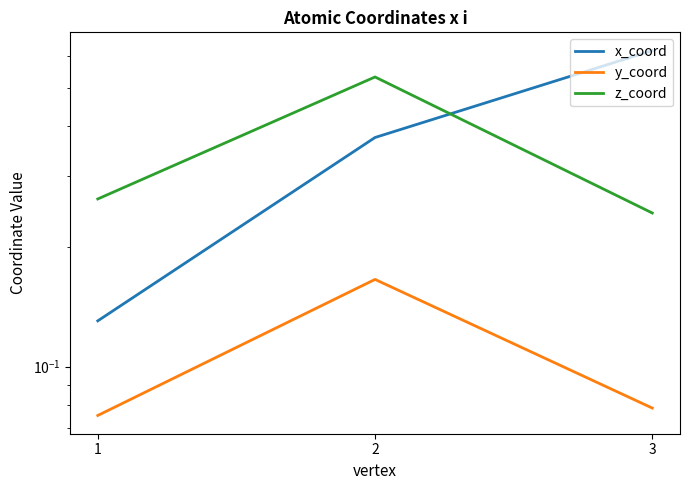

Between 1 and 2, which series saw the biggest shift?

z_coord